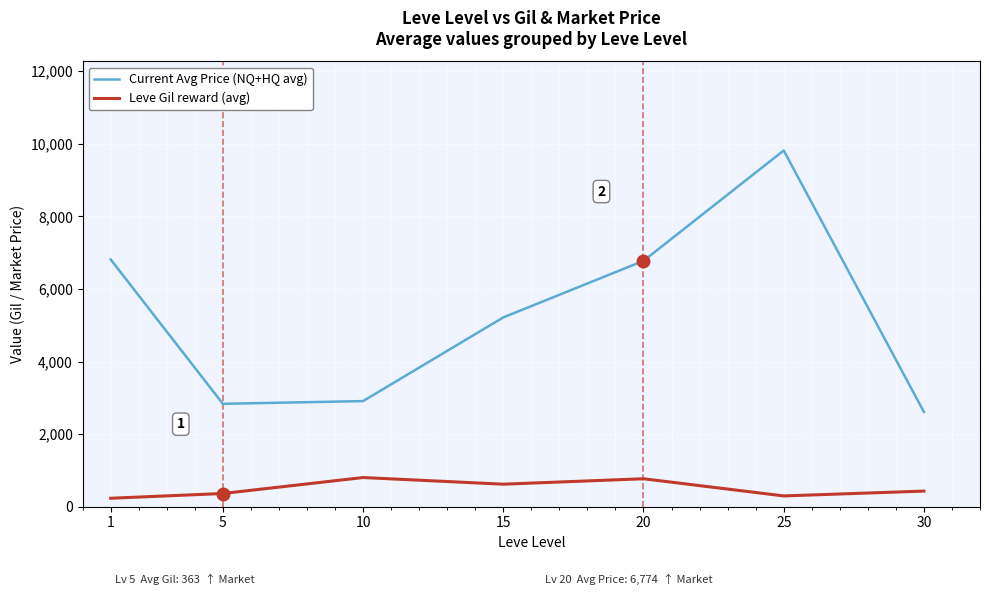

The Leve Gil reward (avg) series shows 296.7 at 25. True or false?

True